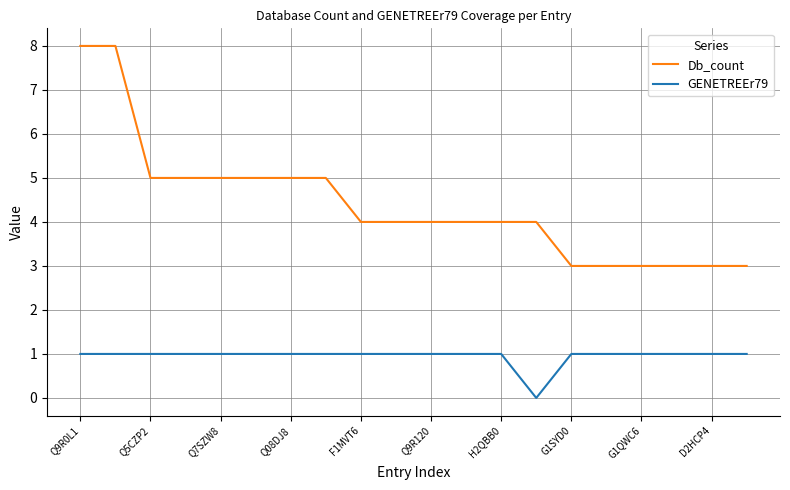

True or false: GENETREEr79 and Db_count intersect in this chart.

False